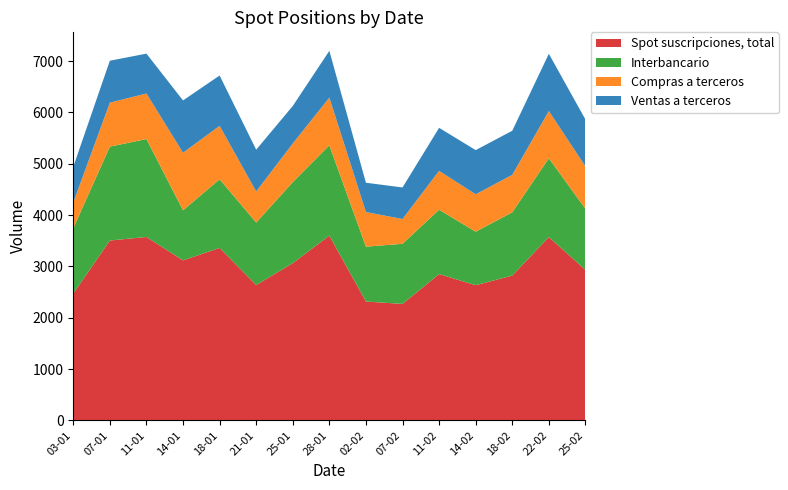

Reading left to right, list all the values displayed in this chart.

Spot suscripciones, total: 2471	3504	3573	3117	3360	2637	3063	3600	2315	2269	2850	2633	2821	3572	2932
Interbancario: 1272	1830	1908	975	1338	1217	1579	1759	1069	1171	1254	1043	1233	1535	1190
Compras a terceros: 502	857	888	1123	1041	606	753	930	675	483	758	729	730	920	826
Ventas a terceros: 696	817	777	1019	981	814	731	912	571	615	838	861	859	1116	915